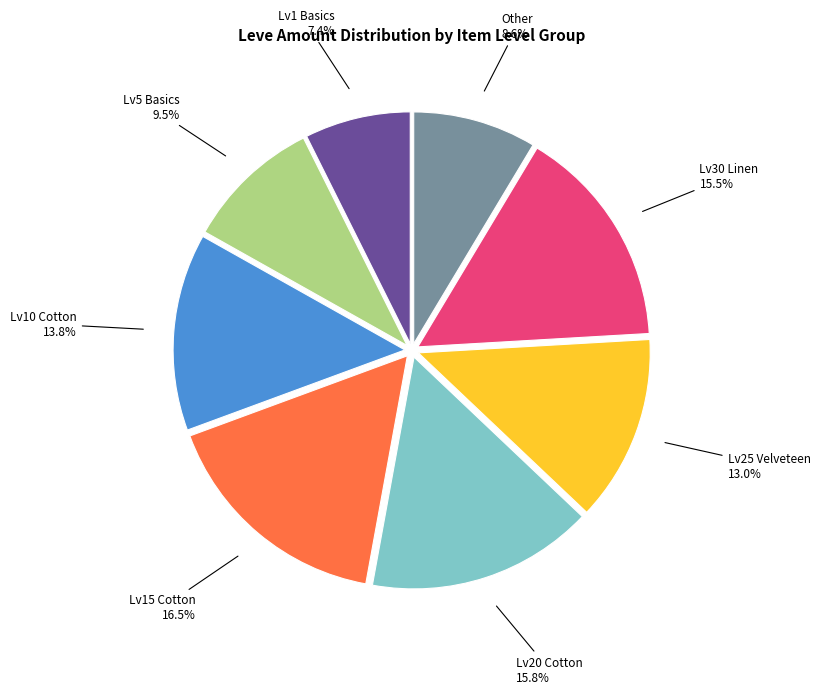

Does Lv1 Basics account for over 50% of the chart?

No